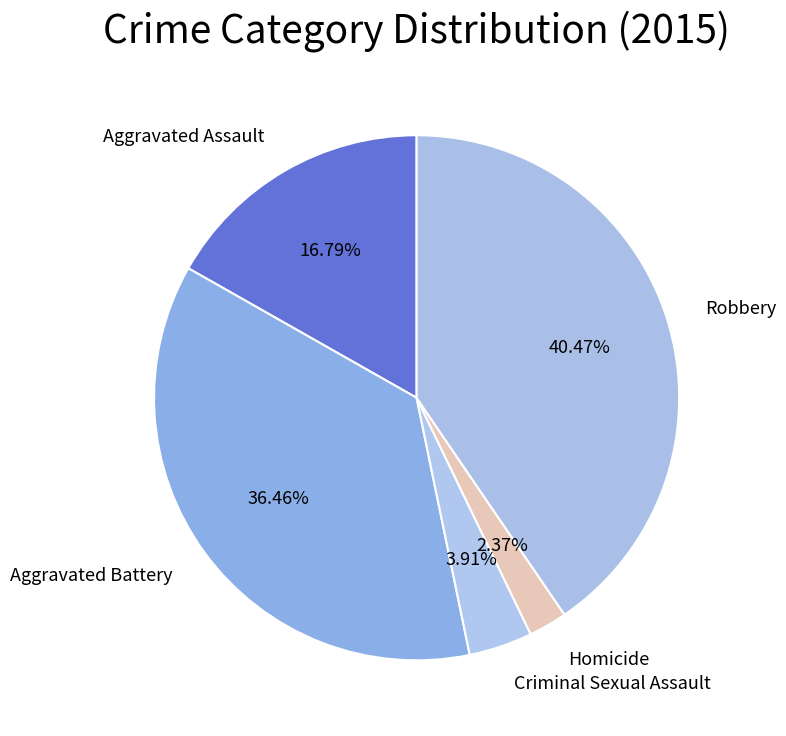

Is it true that Robbery is 40% of the pie?

True